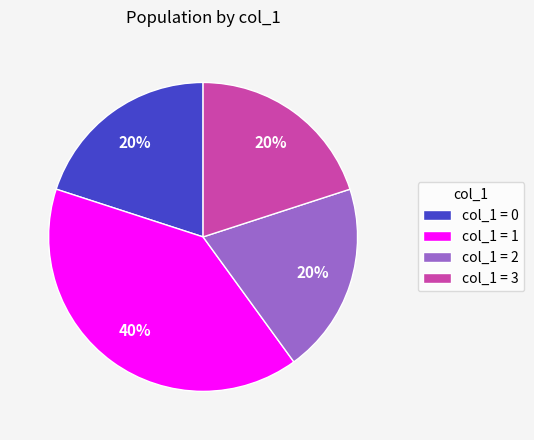

To the nearest percent, what percentage of the pie is col_1 = 2?

20%